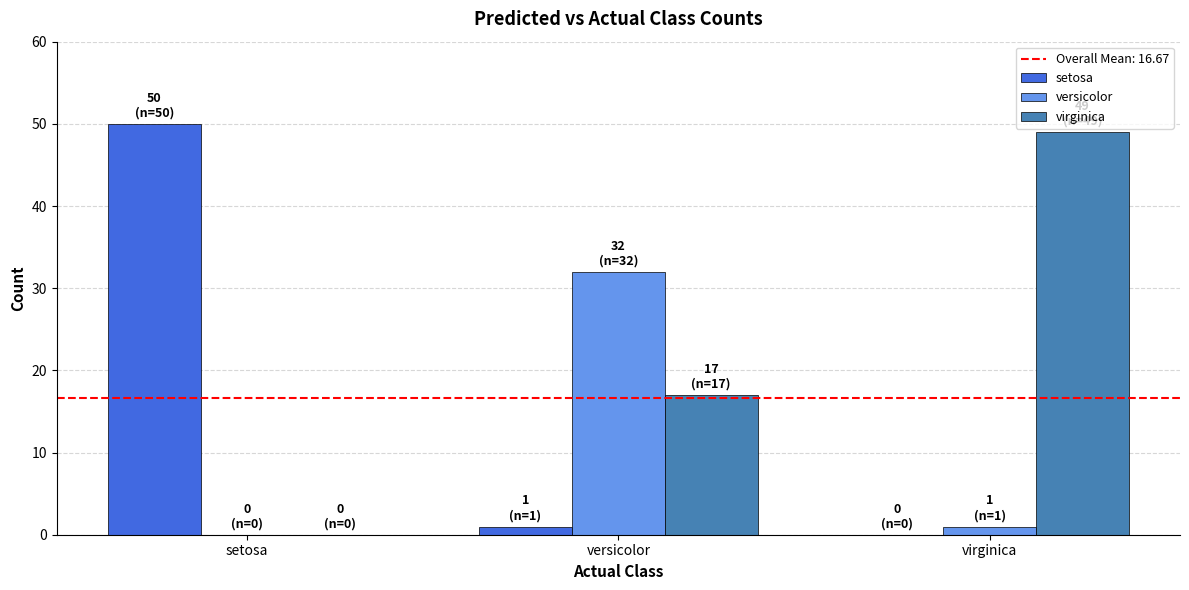

Which series has the largest total across all categories?

virginica